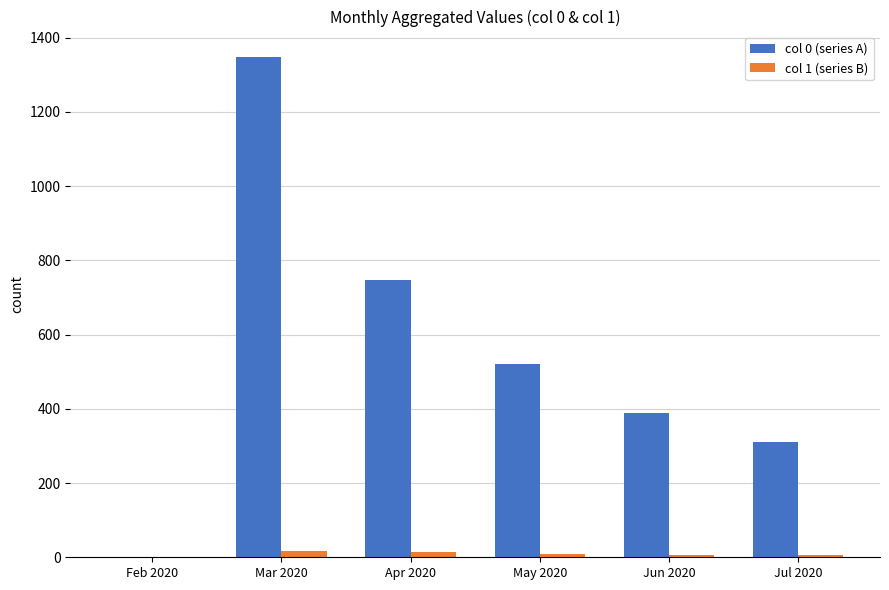

The col 1 (series B) series shows 5 at Jul 2020. True or false?

True